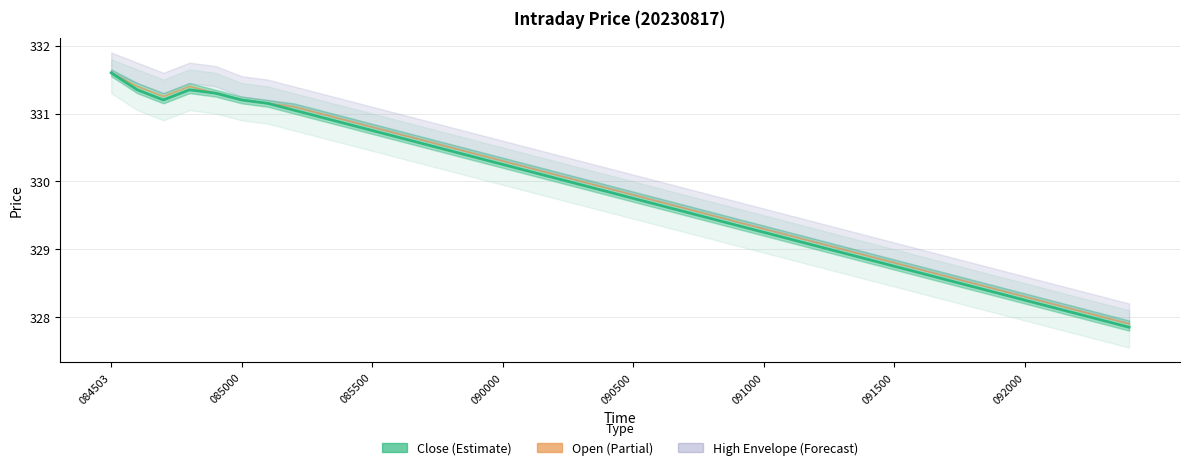

Which series has the largest range (max minus min)?

Close